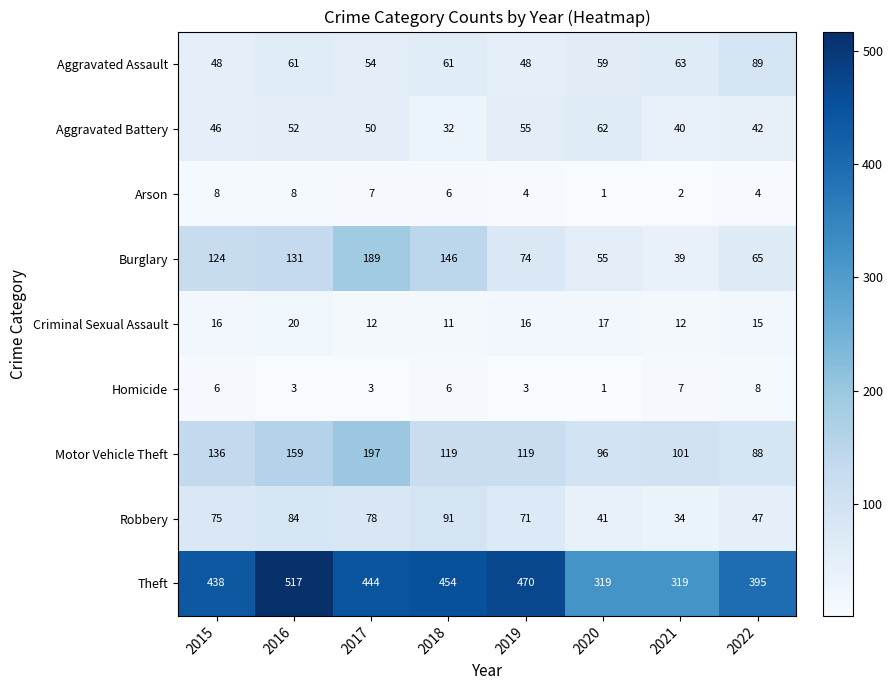

Which series has the widest spread of values?

Theft